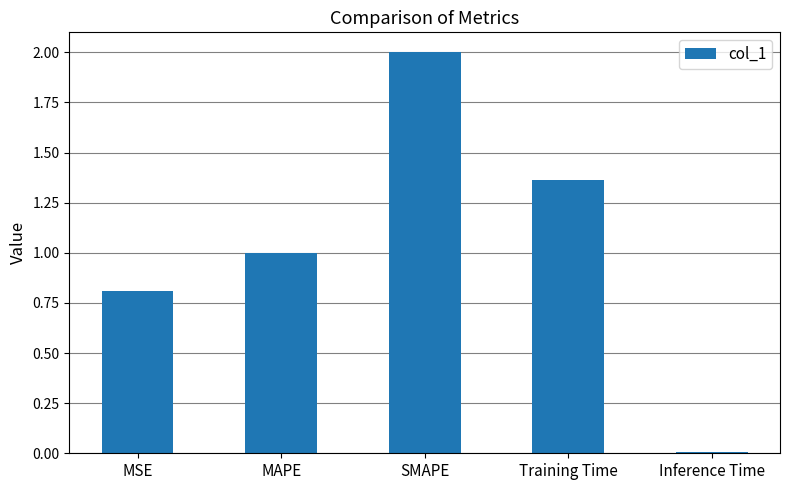

What is the label of the 1st bar from the left?

MSE